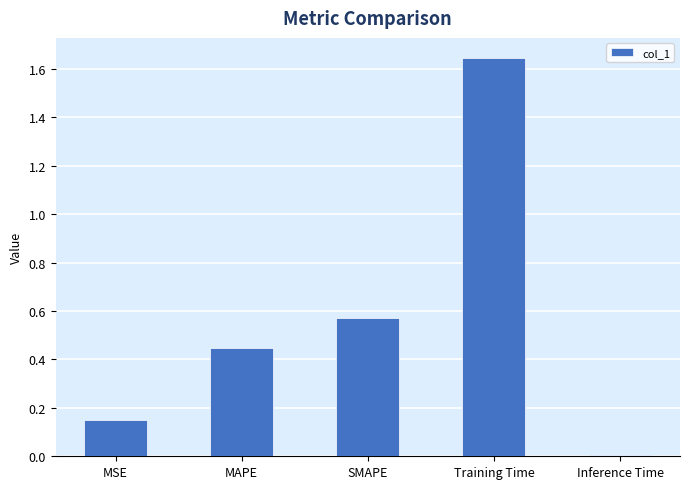

How many series are shown in this chart?

1